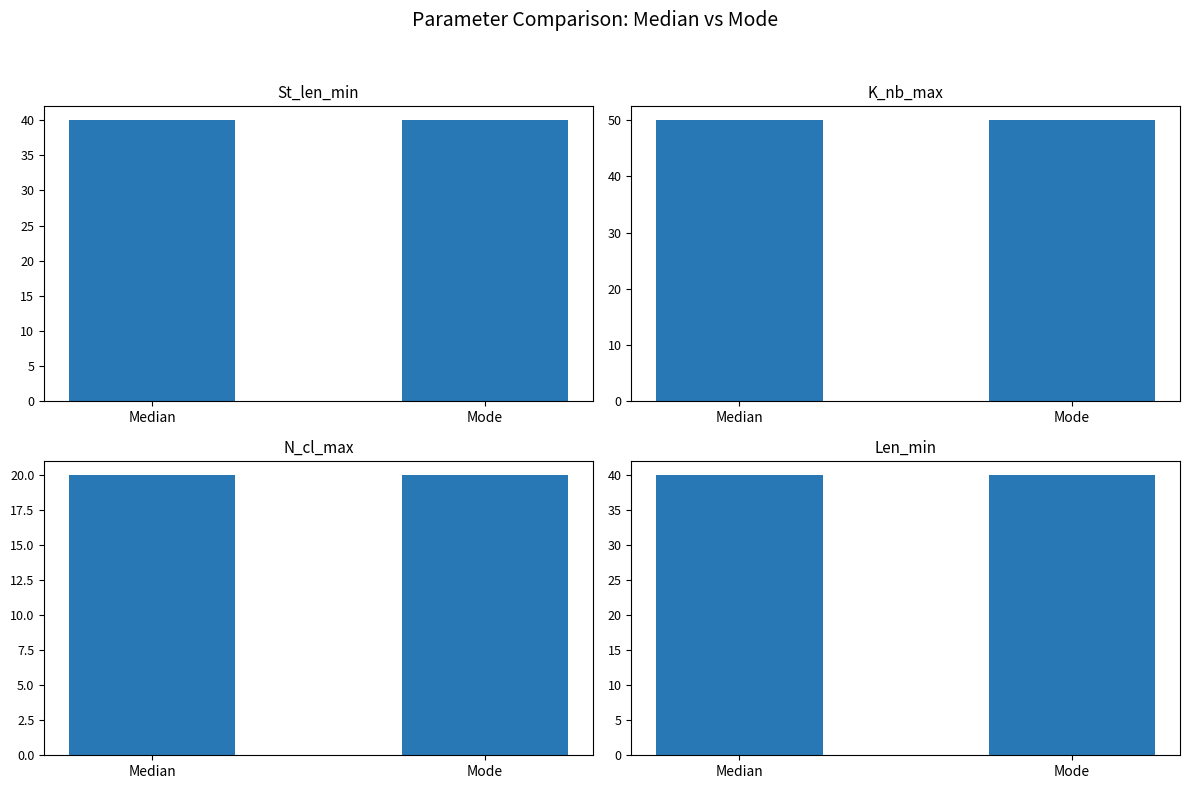

Reading right to left, transcribe all the data shown in this chart.

St_len_min: Mode=40	Median=40
K_nb_max: Mode=50	Median=50
N_cl_max: Mode=20	Median=20
Len_min: Mode=40	Median=40